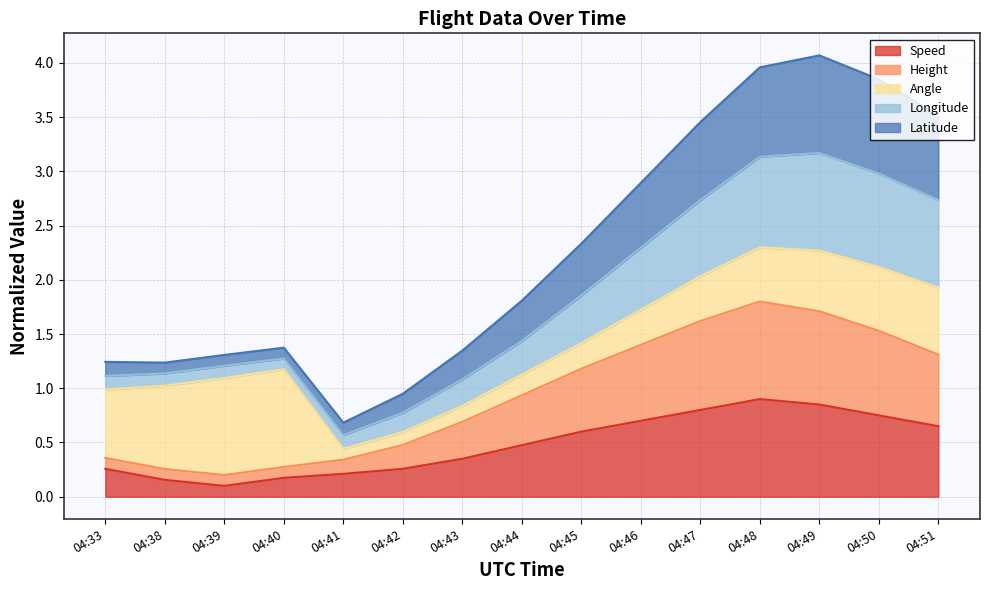

How many Speed values are between 0 and 1?

15